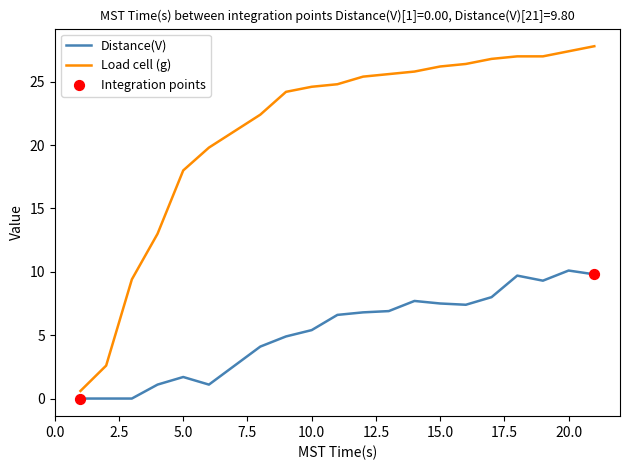

Which series has the widest spread of values?

Load cell (g)